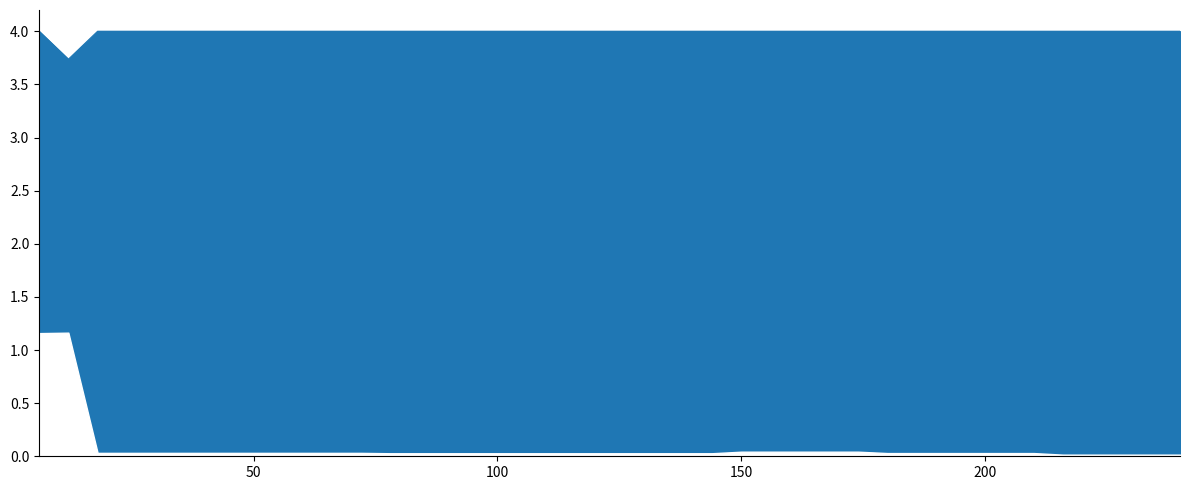

Reading left to right, transcribe all the data shown in this chart.

worst: 4.0	3.7	4.0	4.0	4.0	4.0	4.0	4.0	4.0	4.0	4.0	4.0	4.0	4.0	4.0	4.0	4.0	4.0	4.0	4.0	4.0	4.0	4.0	4.0	4.0	4.0	4.0	4.0	4.0	4.0	4.0	4.0	4.0	4.0	4.0	4.0	4.0	4.0	4.0	4.0
best: 1.2	1.2	0.0	0.0	0.0	0.0	0.0	0.0	0.0	0.0	0.0	0.0	0.0	0.0	0.0	0.0	0.0	0.0	0.0	0.0	0.0	0.0	0.0	0.0	0.0	0.0	0.0	0.0	0.0	0.0	0.0	0.0	0.0	0.0	0.0	0.0	0.0	0.0	0.0	0.0
mean_line: 2.5	2.4	1.9	1.9	1.9	1.9	1.9	1.9	1.9	1.9	1.9	1.9	1.9	1.9	1.9	1.9	1.9	1.9	1.9	1.9	1.9	1.9	1.9	1.9	1.8	1.8	1.8	1.8	1.8	1.8	1.8	1.8	1.8	1.8	1.8	1.8	1.8	1.8	1.8	1.8